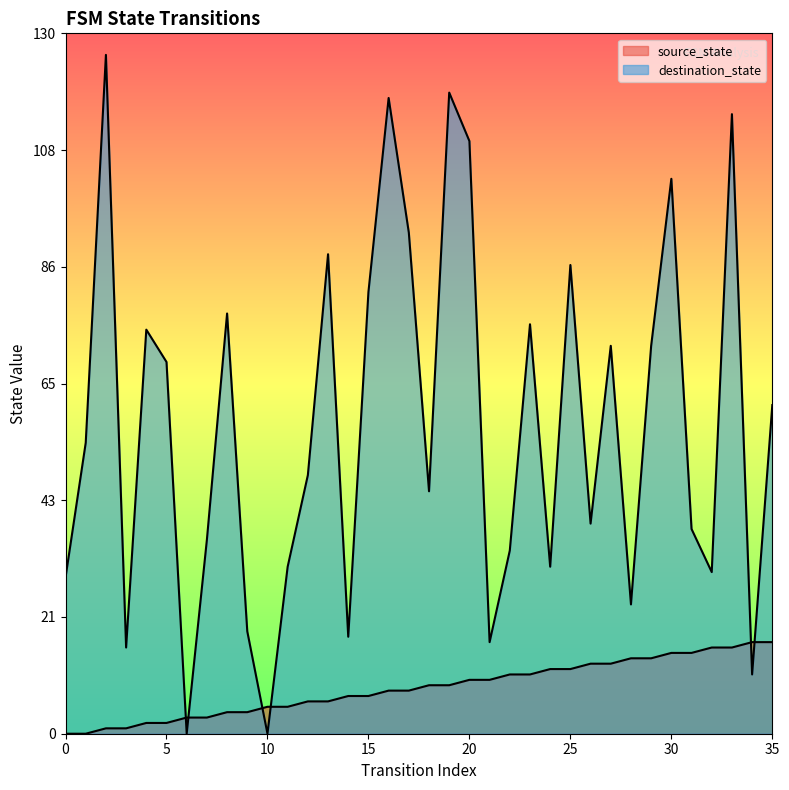

At which label is source_state closest to 8?

16